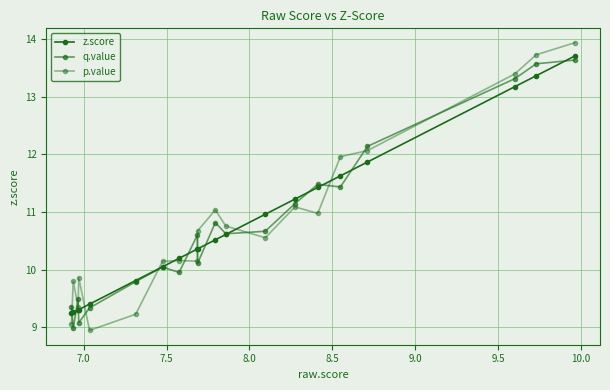

At how many categories does at least one series exceed 11?

8